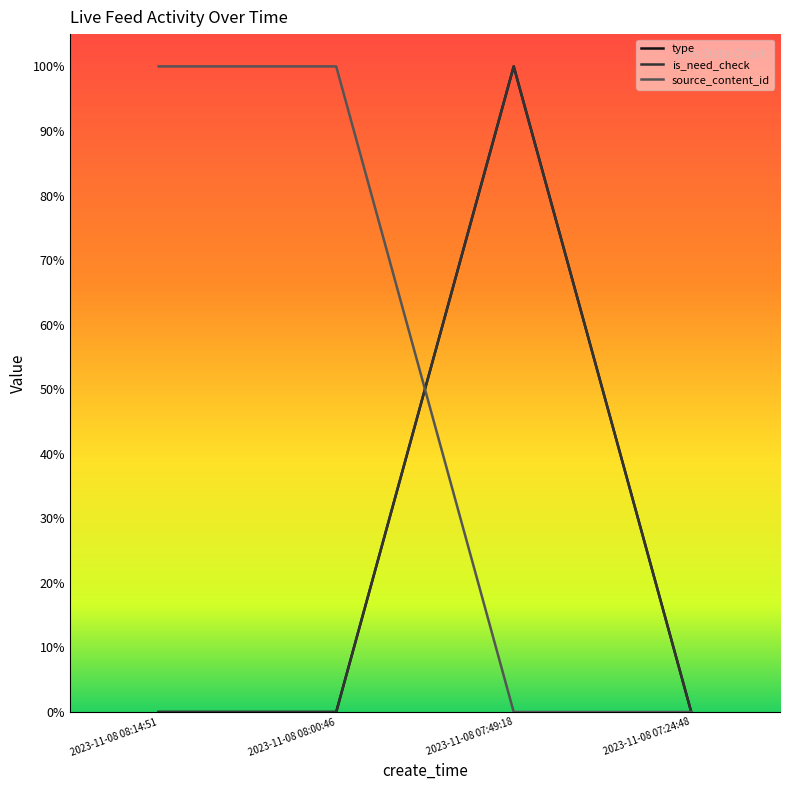

Is the value of is_need_check at 2023-11-08 08:14:51 greater than the value of source_content_id at 2023-11-08 07:24:48?

No